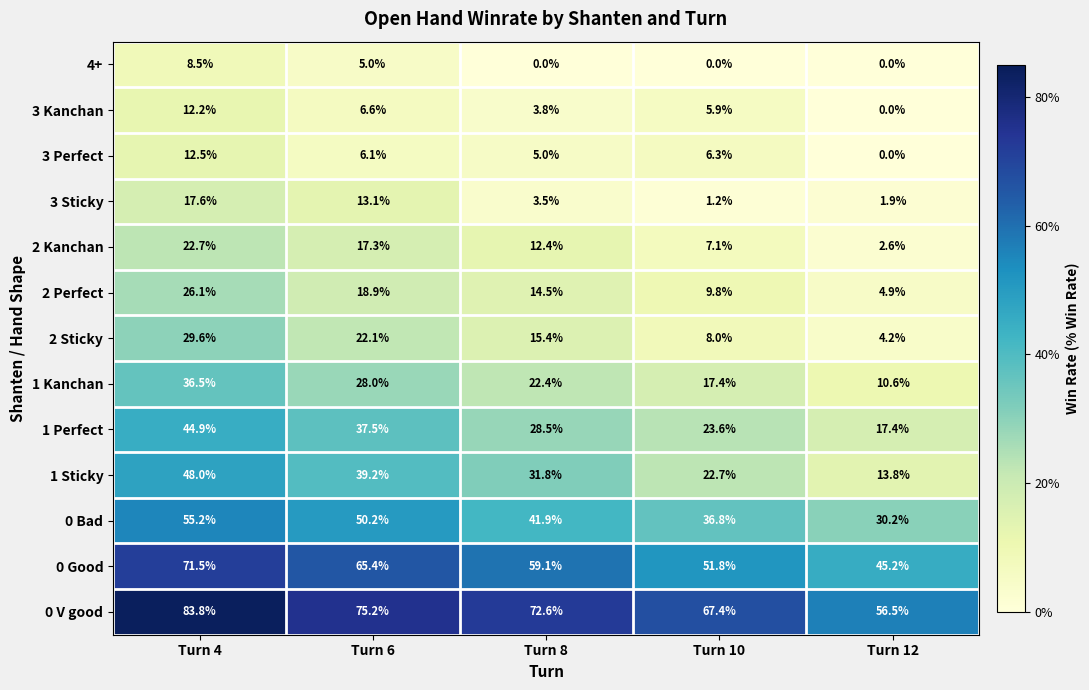

Which category has the highest value in the 2 Perfect series?

Turn 4